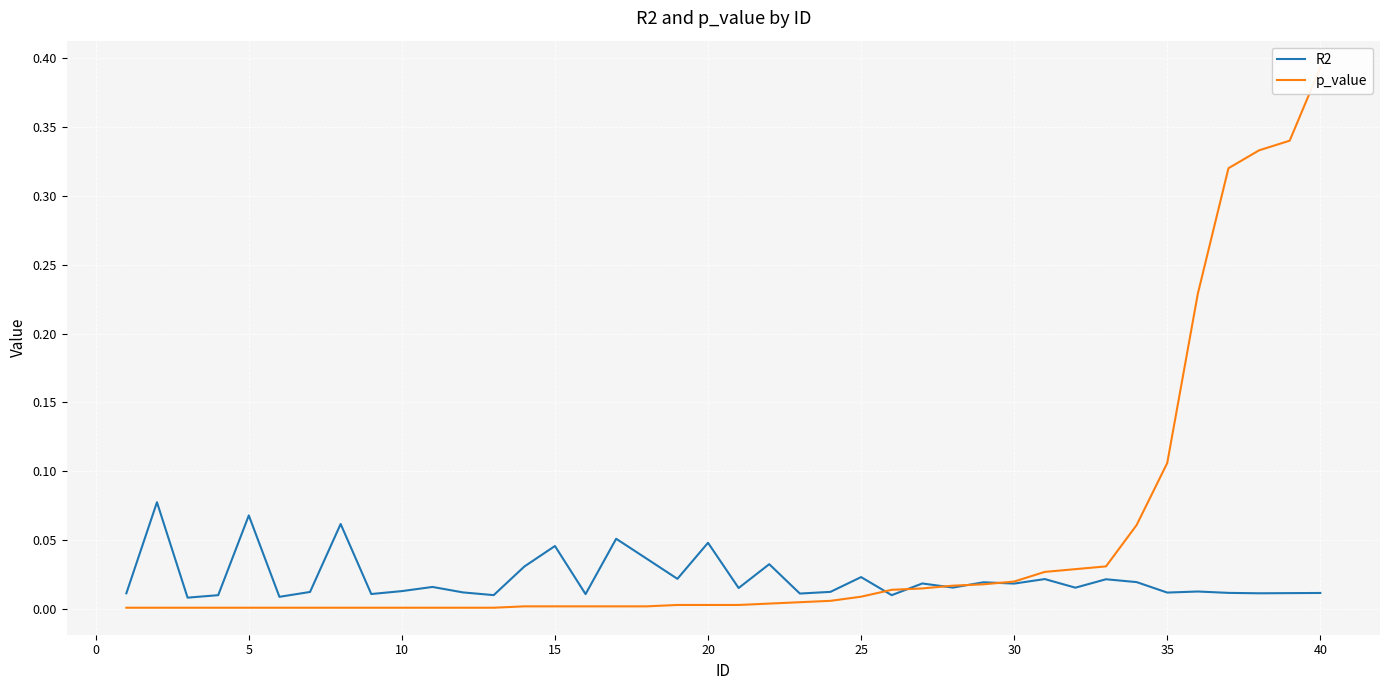

Is it true that R2 equals 0.0 at 5?

False